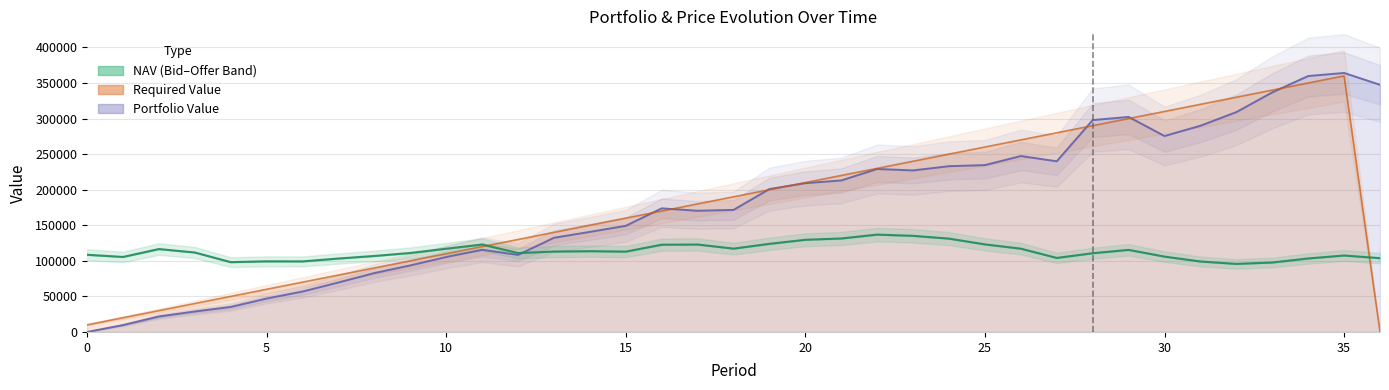

The value of Portfolio Value at 8 is 55571.0. True or false?

False